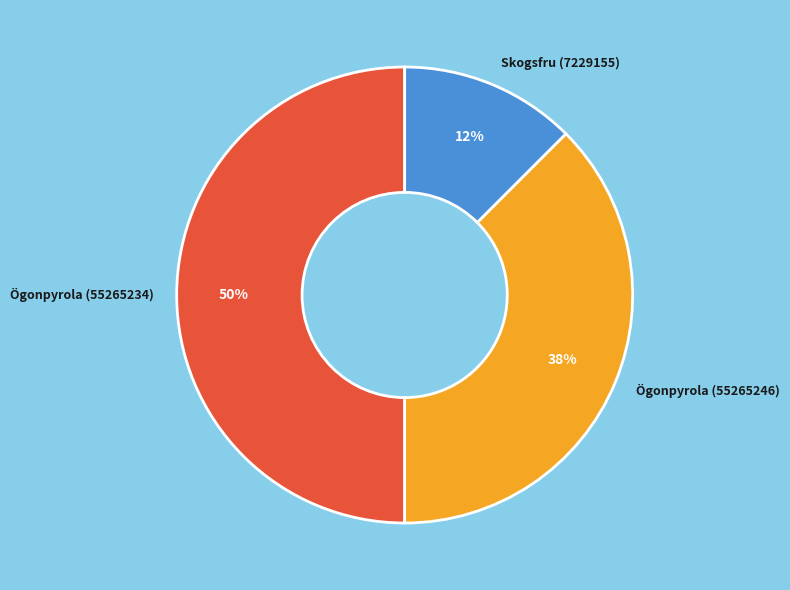

Rank the categories by value from lowest to highest.

Skogsfru (7229155), Ögonpyrola (55265246), Ögonpyrola (55265234)